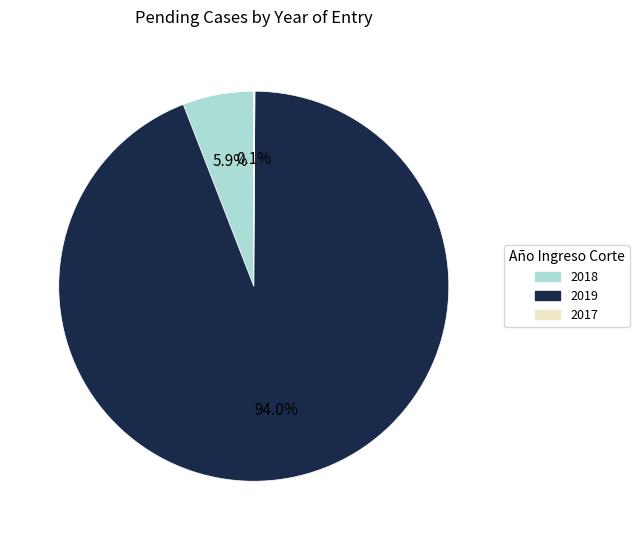

To the nearest percent, what is the difference between the largest and smallest slice percentages?

94%